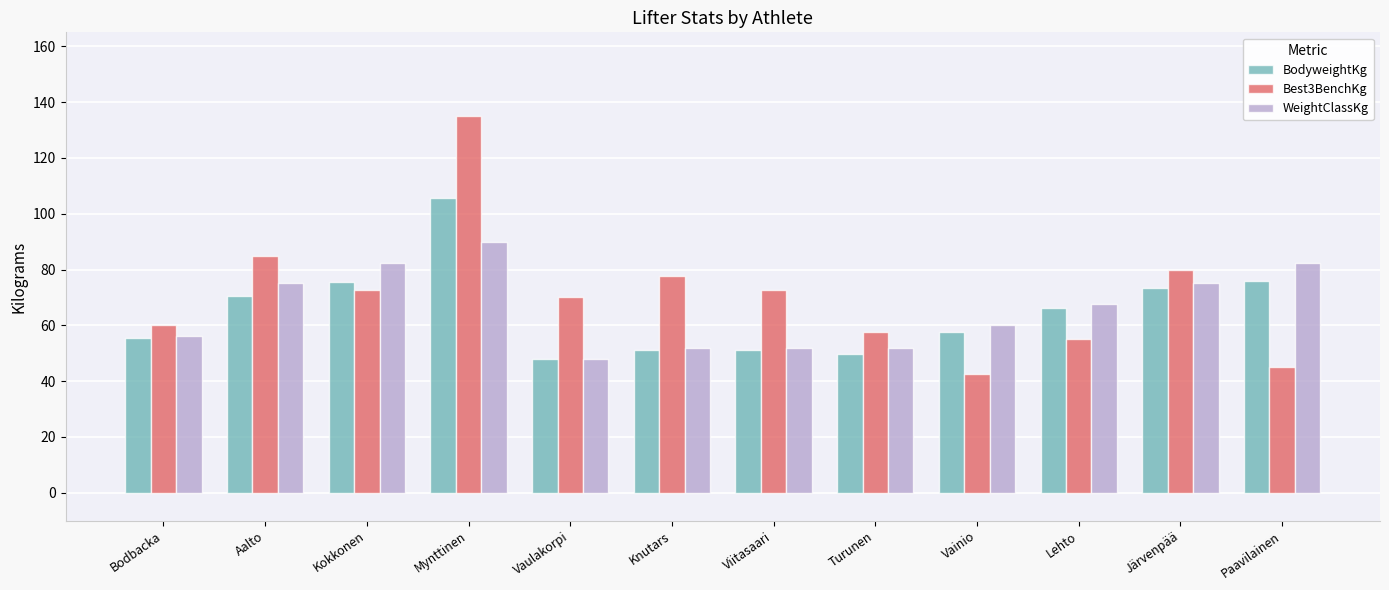

What is the difference between the maximum and second lowest values in the Best3BenchKg series?

90.0